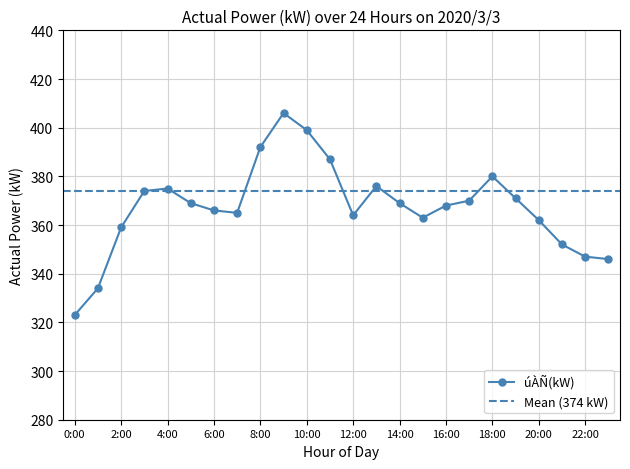

What is the greatest value displayed?

406